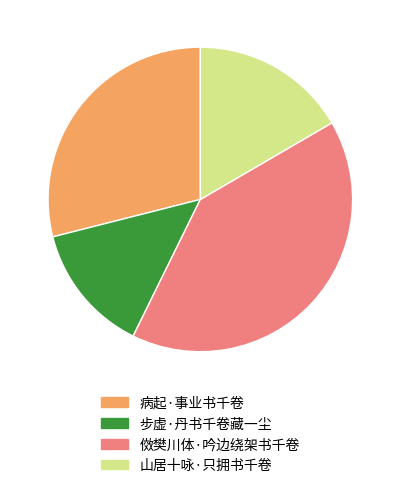

Do 病起·事业书千卷 and 步虚·丹书千卷藏一尘 together represent more than half of the pie?

No